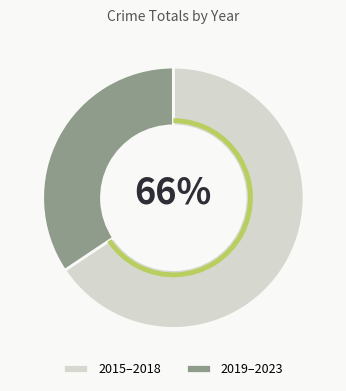

Is it true that 2015–2018 is 57% of the pie?

False